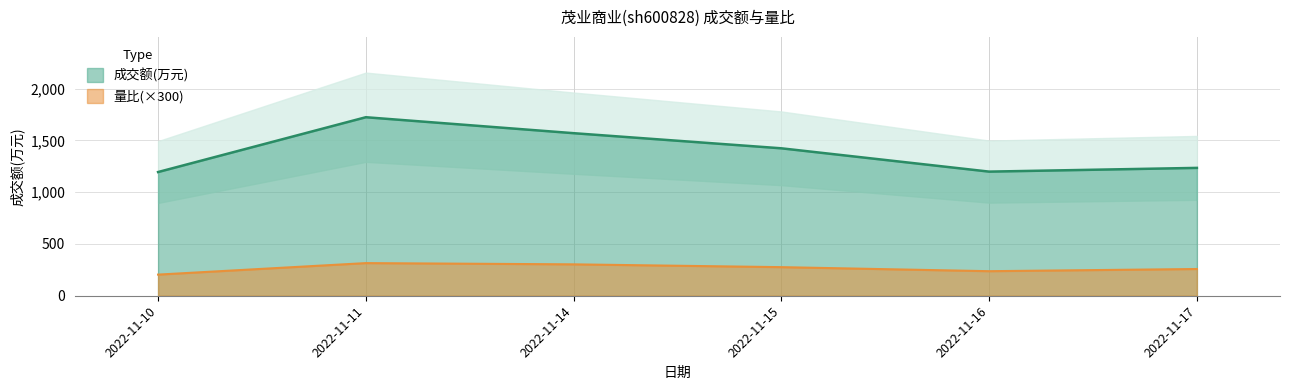

The 成交额(万元) series shows 1194.0 at 2022-11-10. True or false?

True